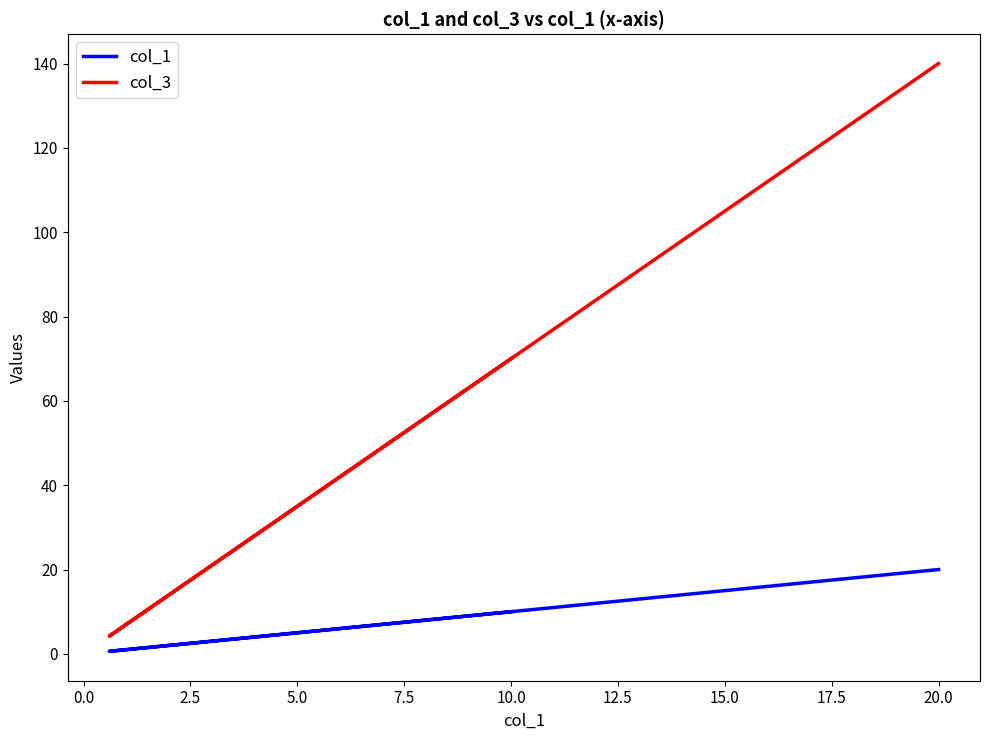

What is the maximum value shown in the chart?

140.0